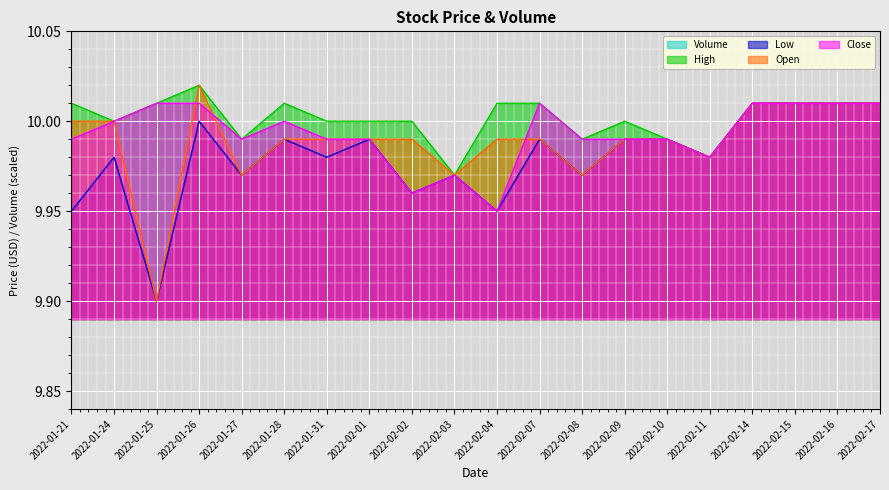

At which label does Low reach its minimum?

2022-01-25